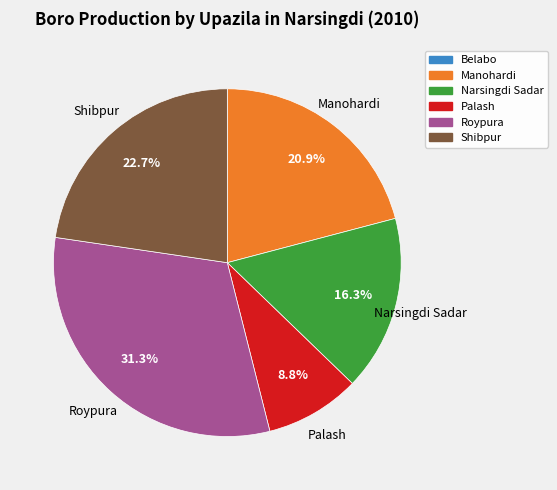

Do Narsingdi Sadar and Shibpur together represent more than half of the pie?

No